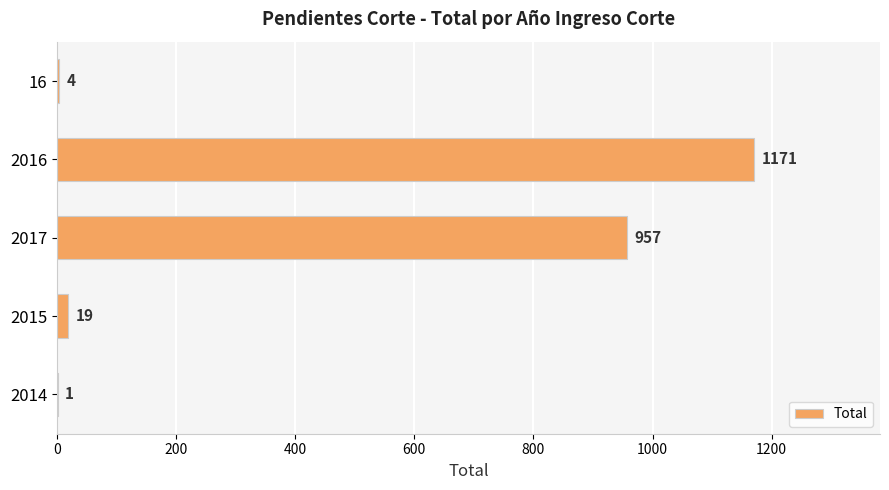

Approximately how many times larger is the value at 2017 compared to 2015?

50.4